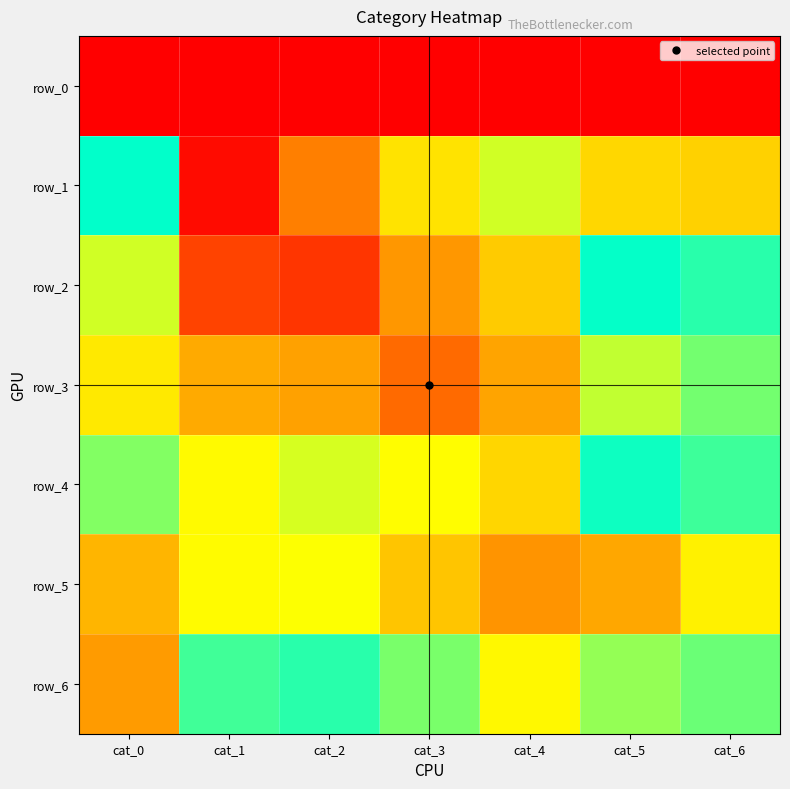

Which label corresponds to the smallest value in the chart?

cat_1